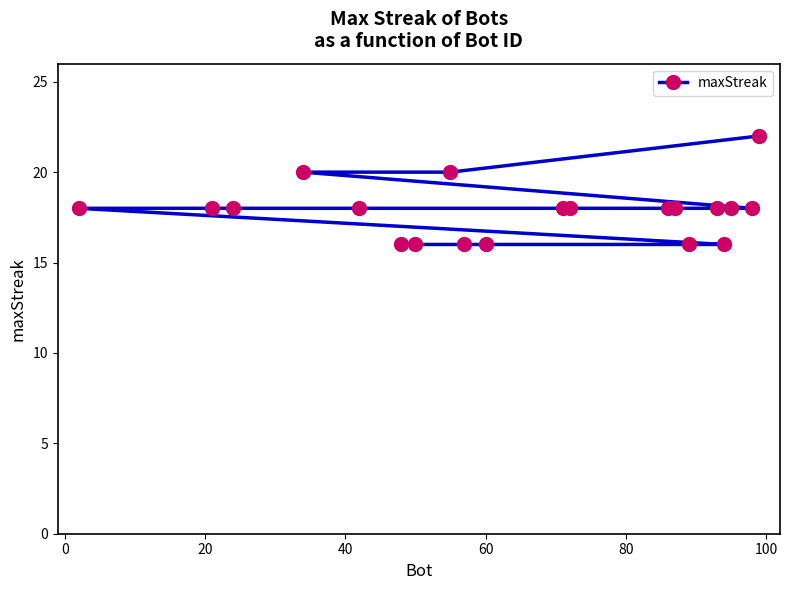

What is the minimum value shown in the chart?

16